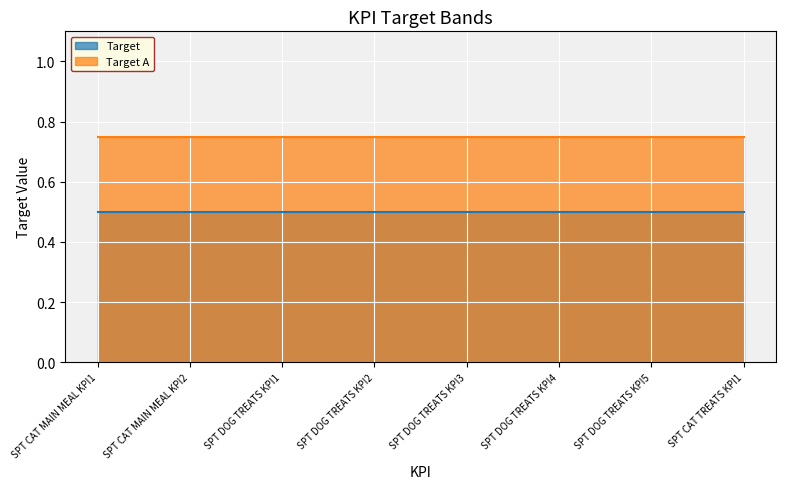

What is the sum of all Target A values?

6.0